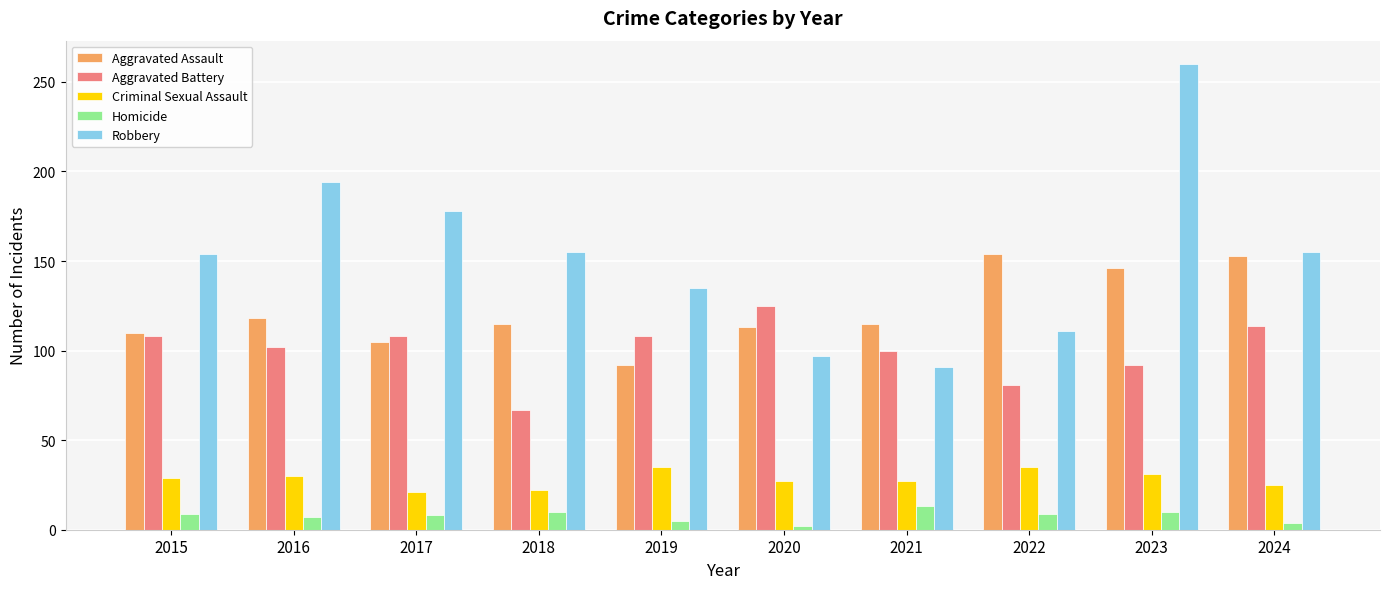

Is the value of Aggravated Assault at 2020 greater than the value of Homicide at 2019?

Yes